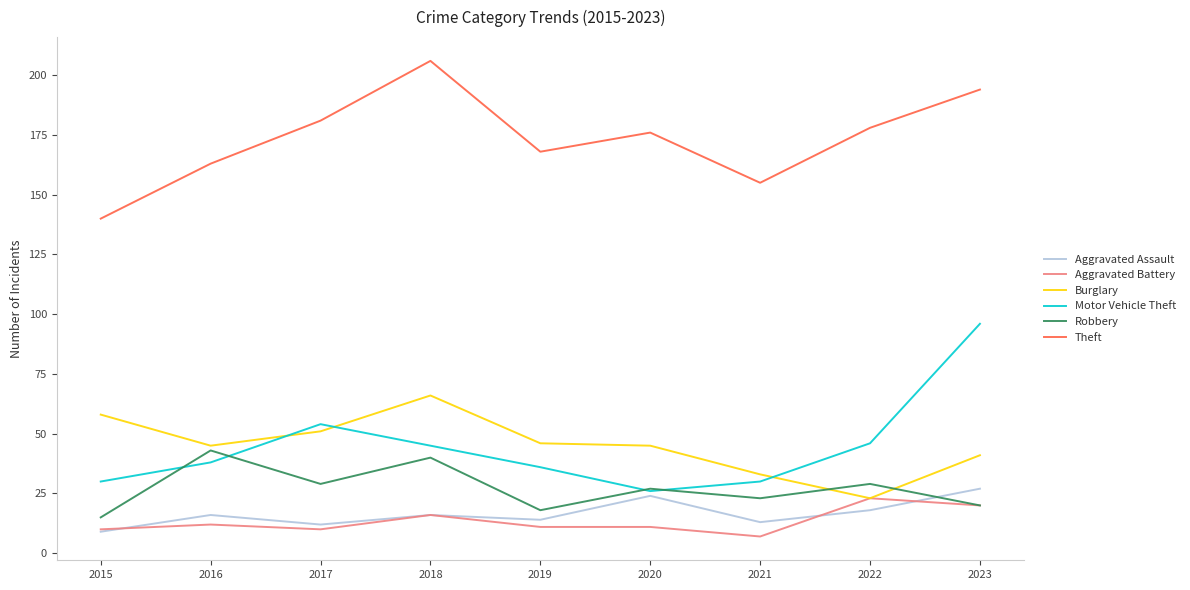

What is the difference between the maximum and minimum values in the Aggravated Battery series?

16